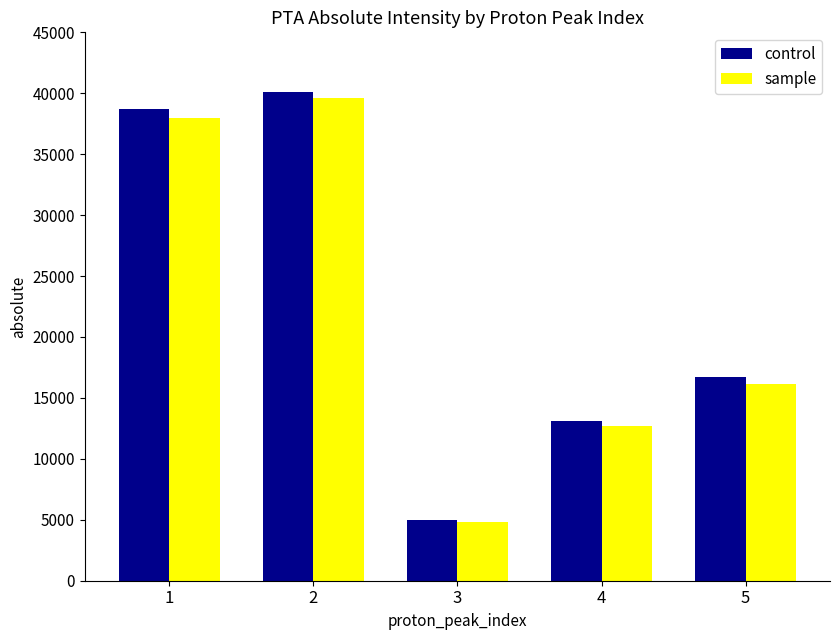

At which category is the sum across all series the highest?

2